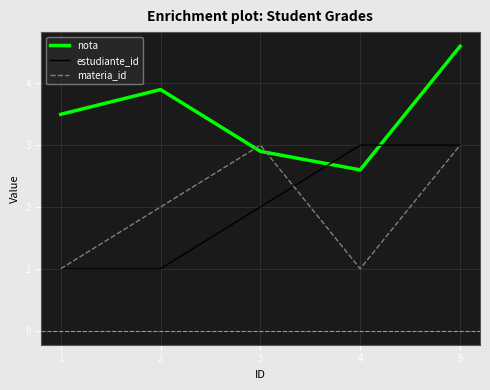

True or false: nota and estudiante_id cross at least once.

True